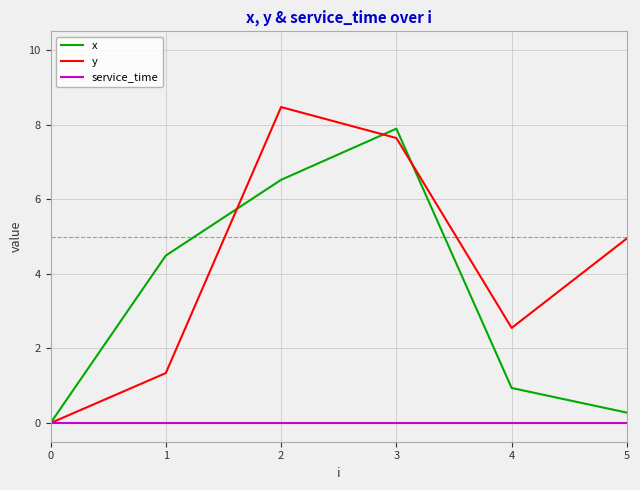

What are all the series names shown in the legend?

x, y, service_time